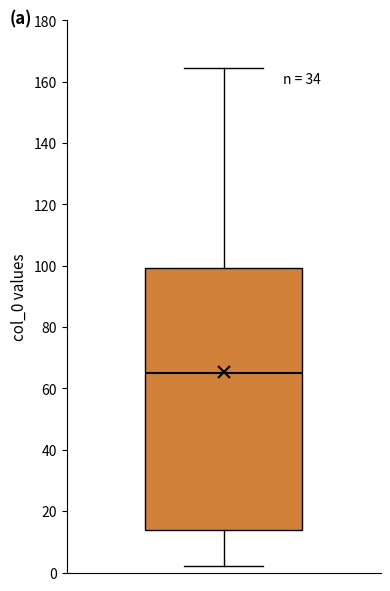

Where does the upper whisker of the box end on the y-axis? The values are not printed on the chart, so give them approximately, as read against the axis.

164